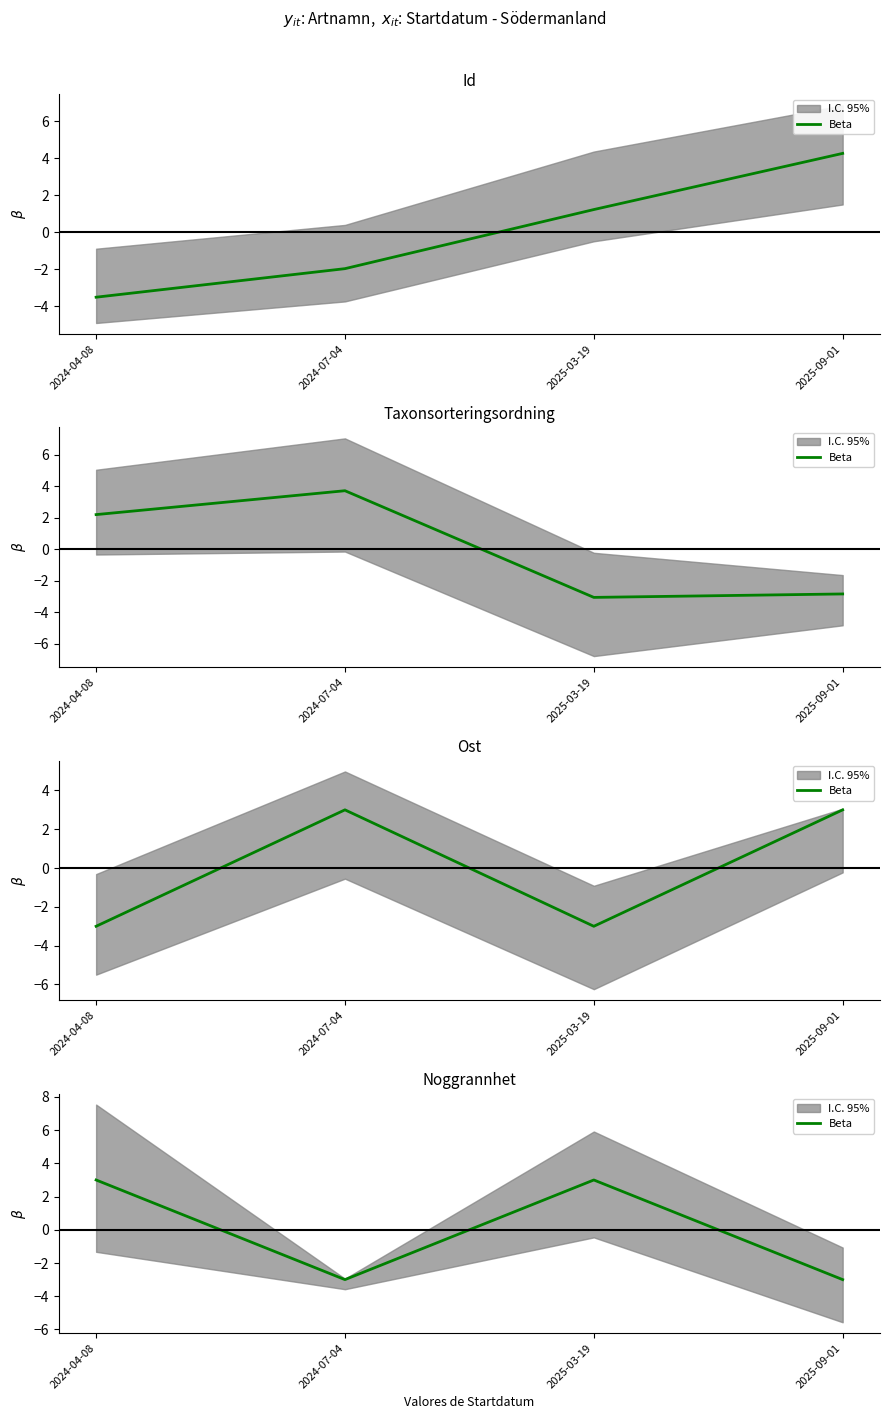

What is the label of the 1st point from the right?

2025-09-01